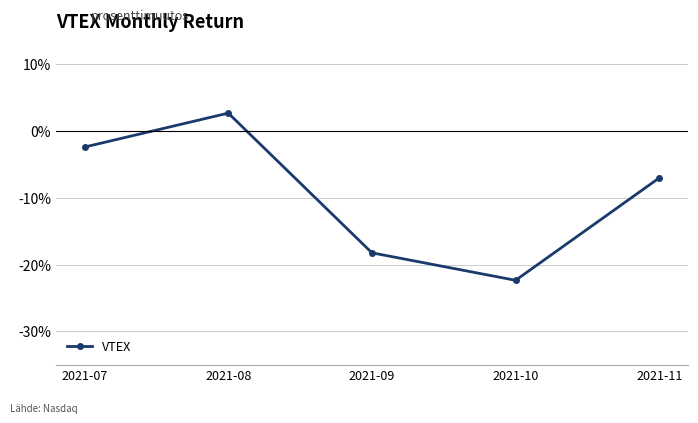

Which label corresponds to the smallest value in the chart?

2021-10